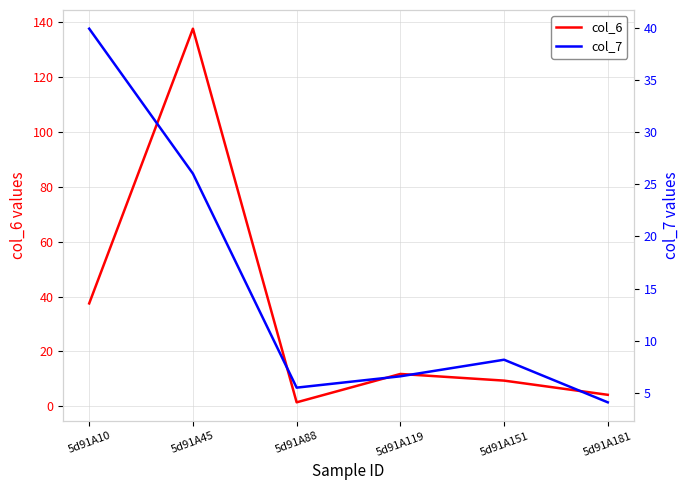

What is the value of the col_7 point at the 2nd from the left?

26.0